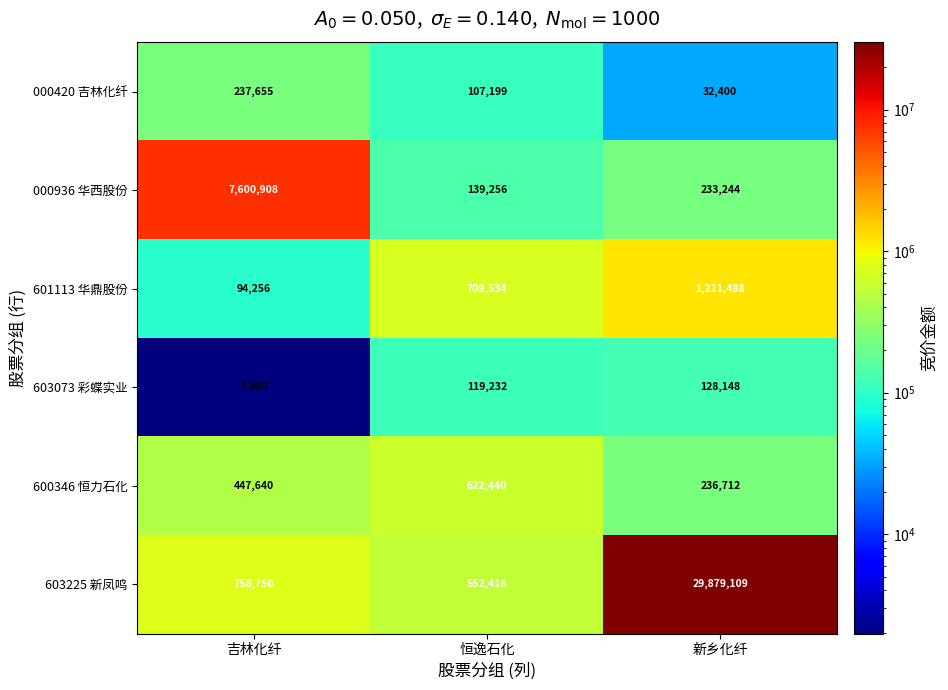

How many data points in 601113 华鼎股份 are less than 709534?

1